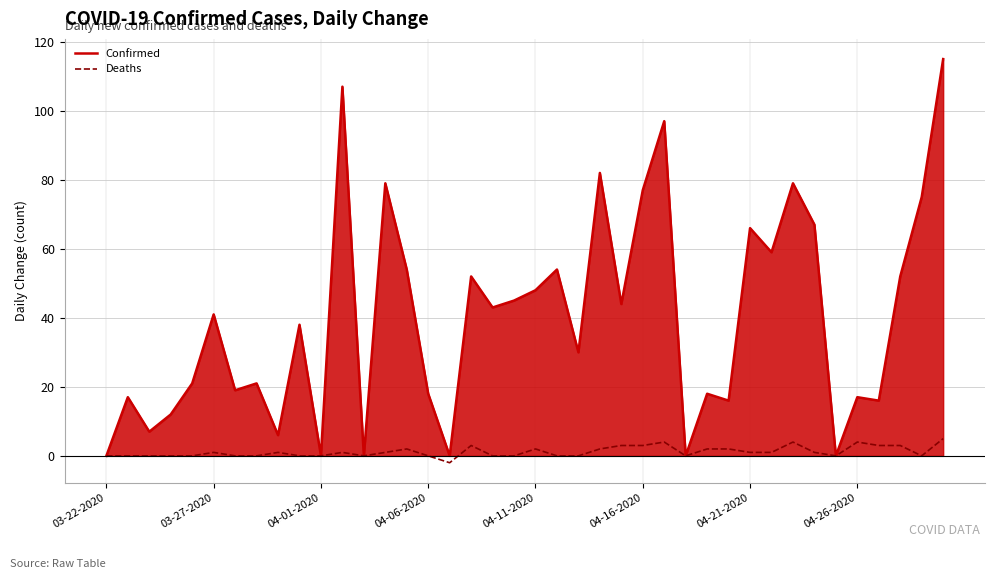

True or false: Deaths and Confirmed cross at least once.

False